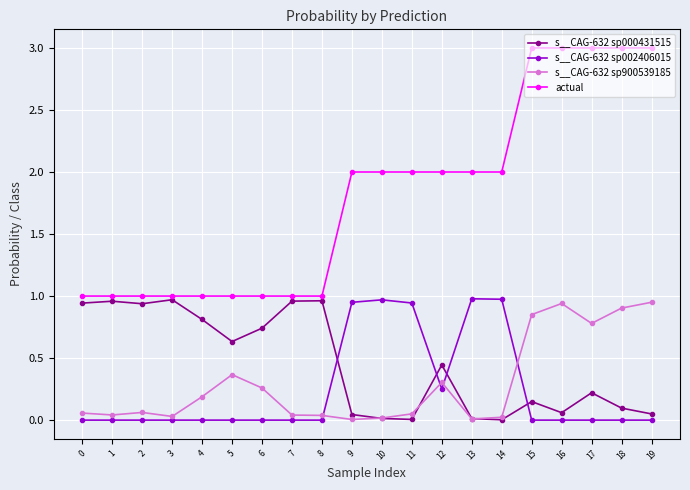

The s__CAG-632 sp900539185 series shows 0.0 at 3. True or false?

True